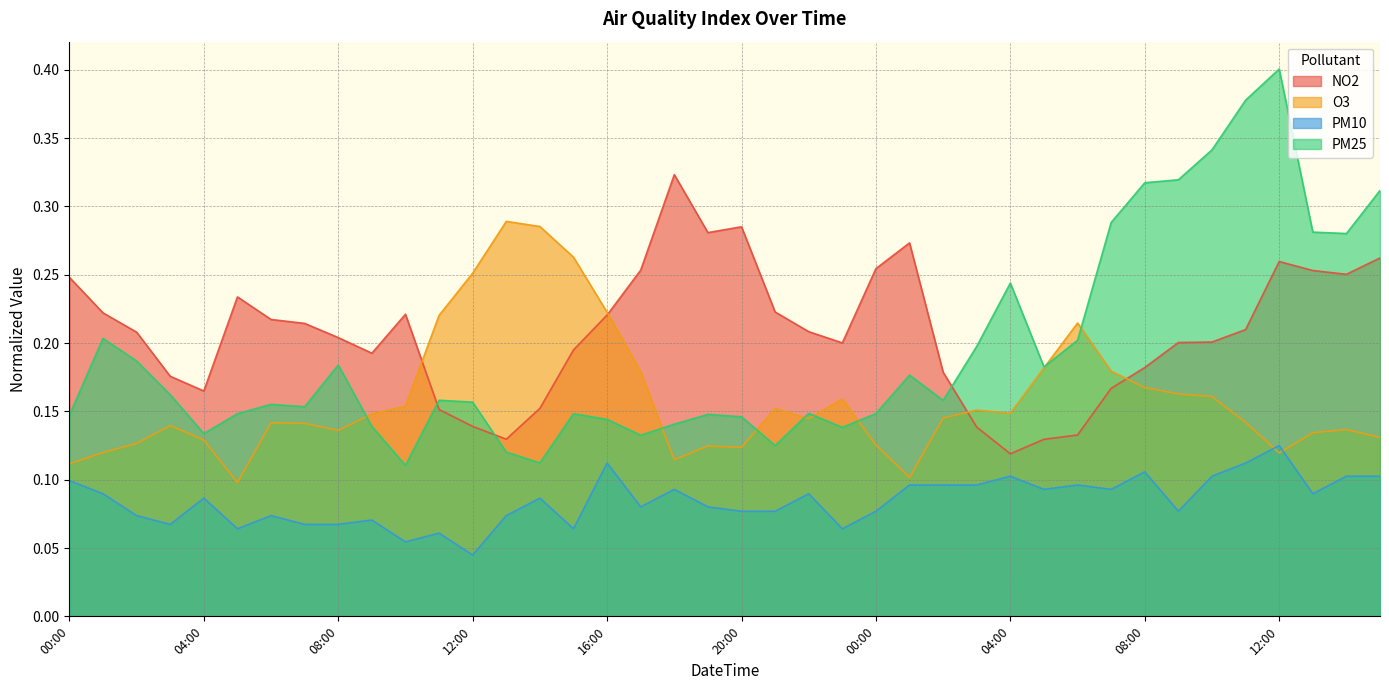

Count the number of categories in the chart.

40